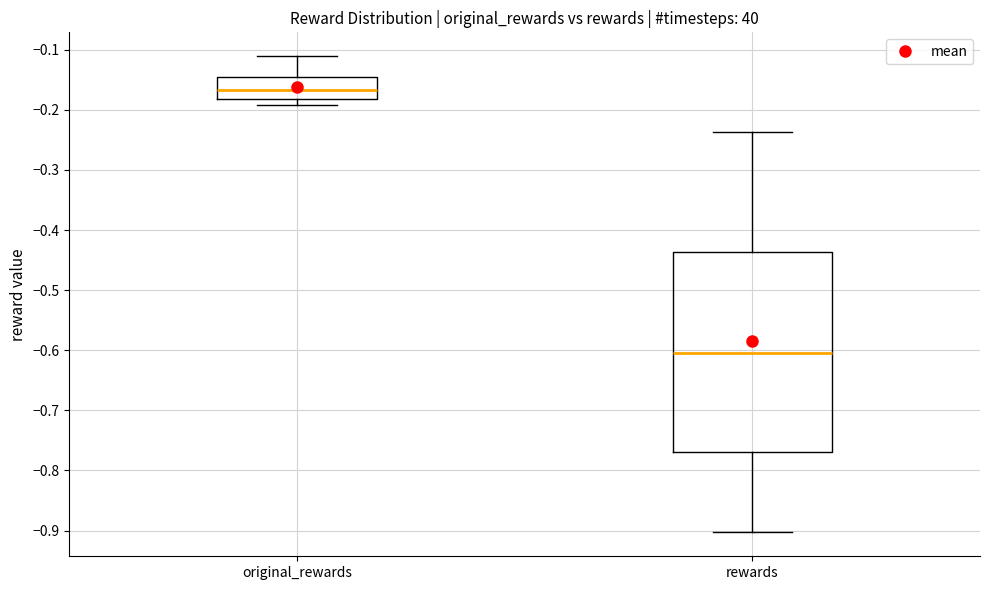

Reading left to right, transcribe this box plot: for each box, give where its median line is, the range the box spans, and where its two whiskers end, as read against the y-axis. The values are not printed on the chart, so give them approximately, as read against the axis.

original_rewards: median -0.17, box -0.18 to -0.15, whiskers -0.19 to -0.11
rewards: median -0.60, box -0.77 to -0.44, whiskers -0.90 to -0.24